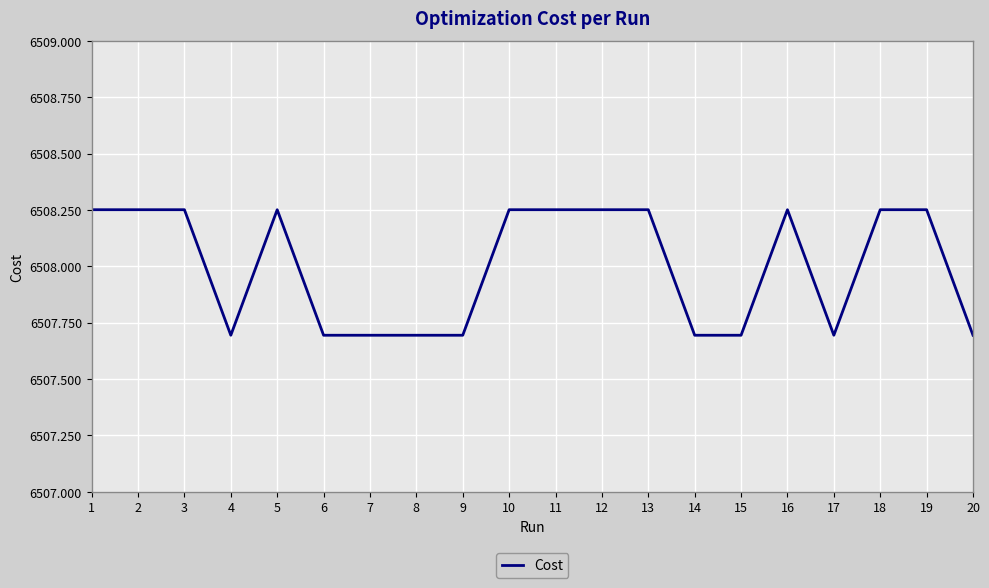

Approximately how many times larger is the value at 17 compared to 14?

1.0